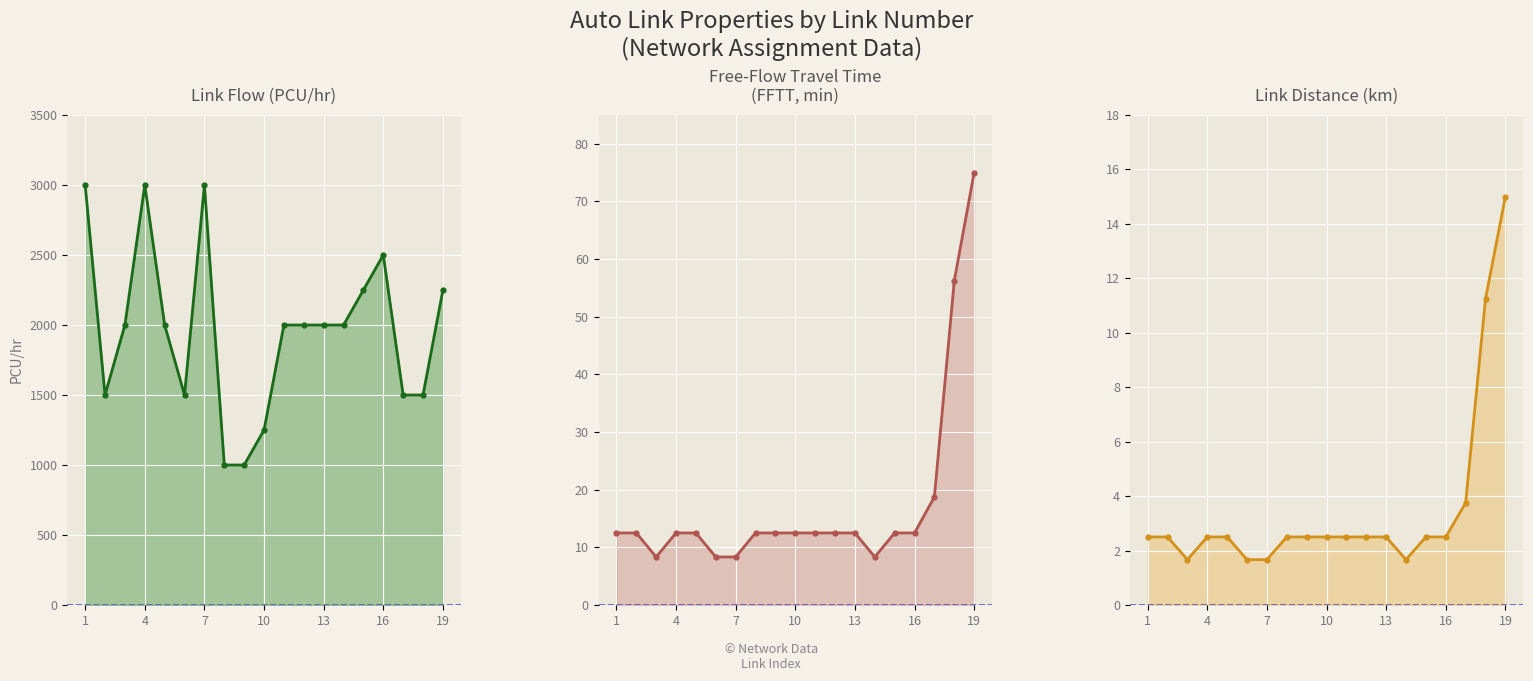

True or false: Distance and FFTT cross at least once.

False